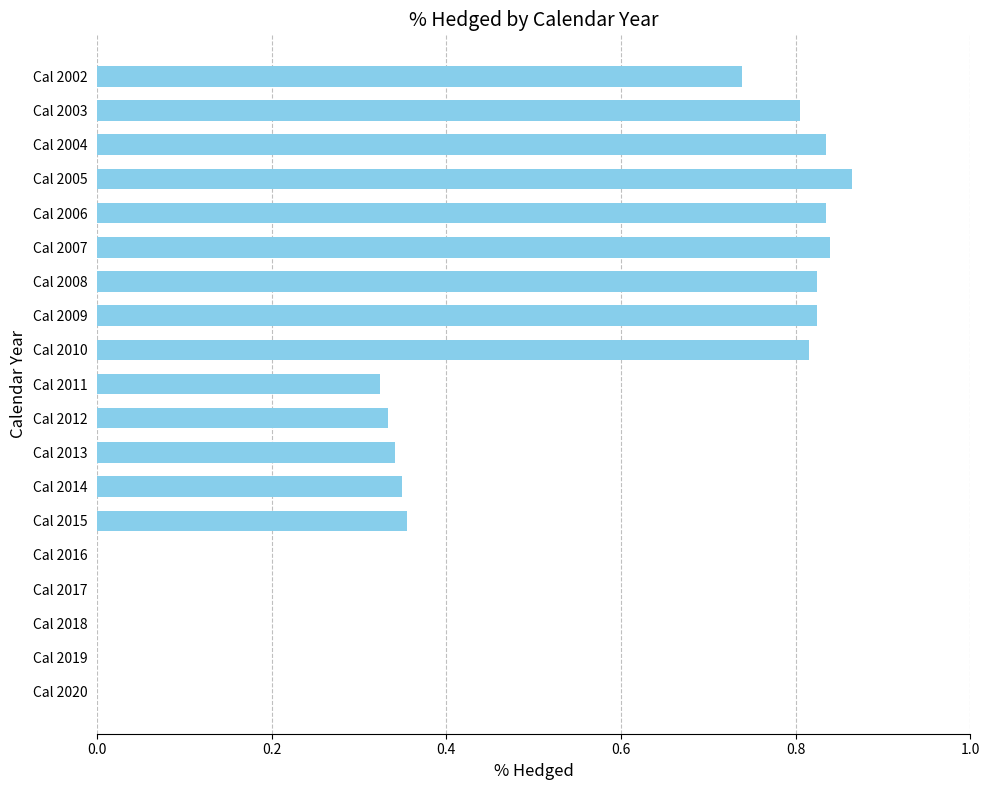

Which has a higher value, Cal 2014 or Cal 2006?

Cal 2006